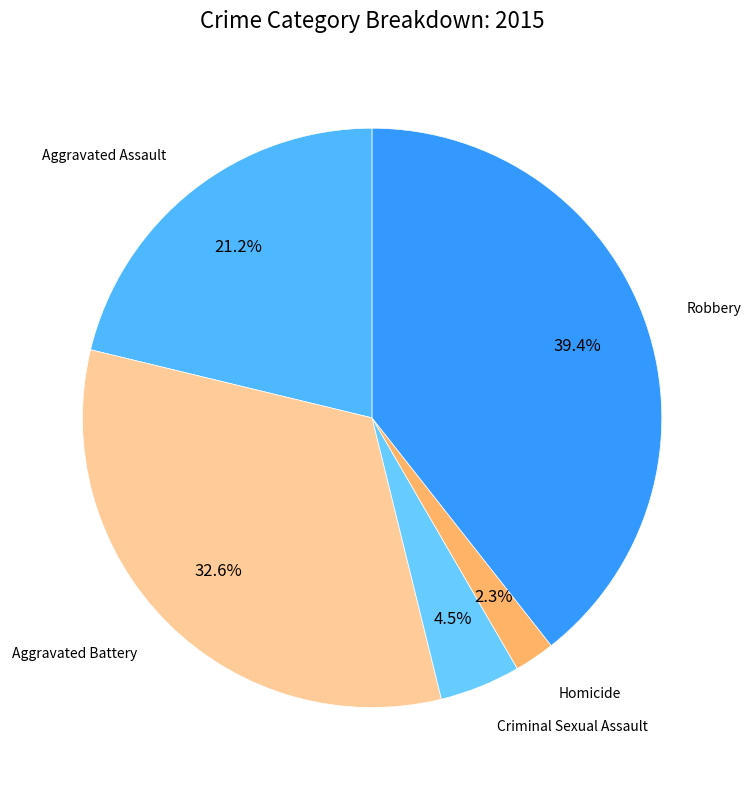

What is the largest slice in the pie chart?

Robbery